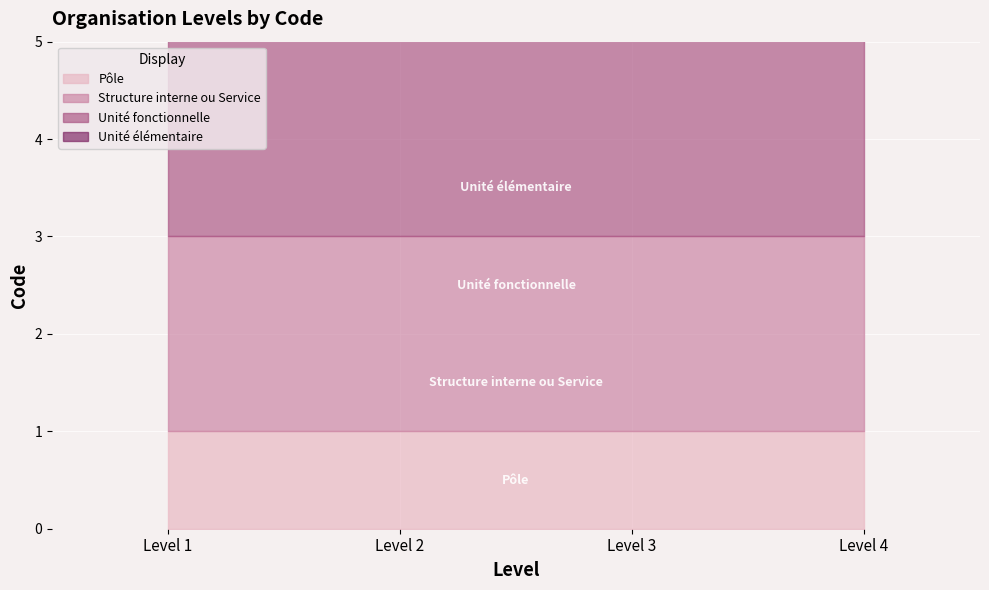

Reading right to left, list all the values displayed in this chart.

4	3	2	1